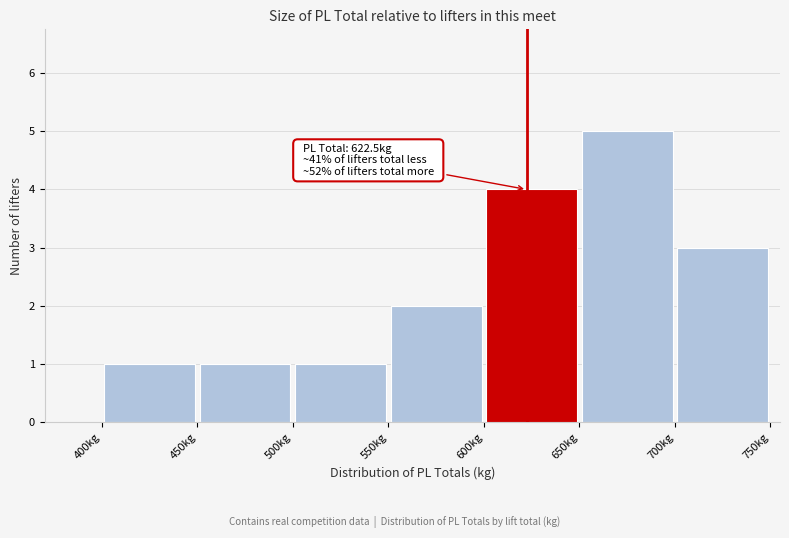

Over which range of the x-axis is the bar tallest?

650 to 700